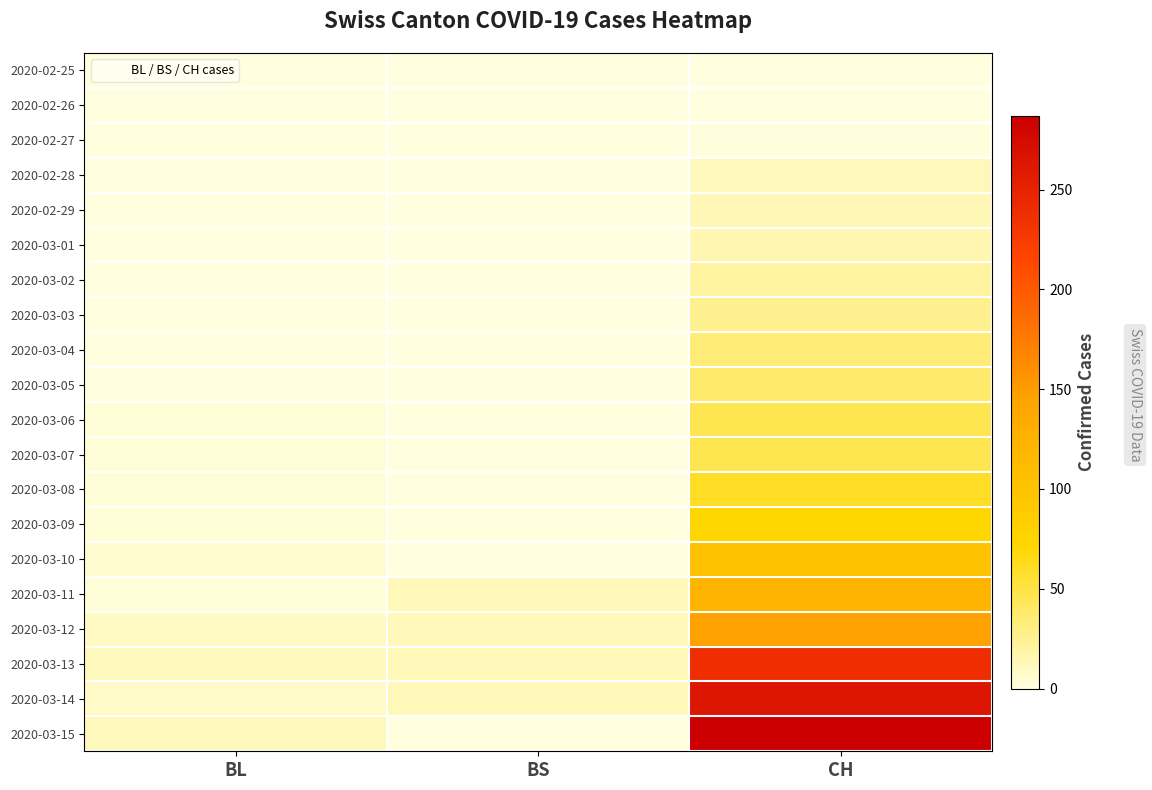

What is the maximum value shown in the chart?

287